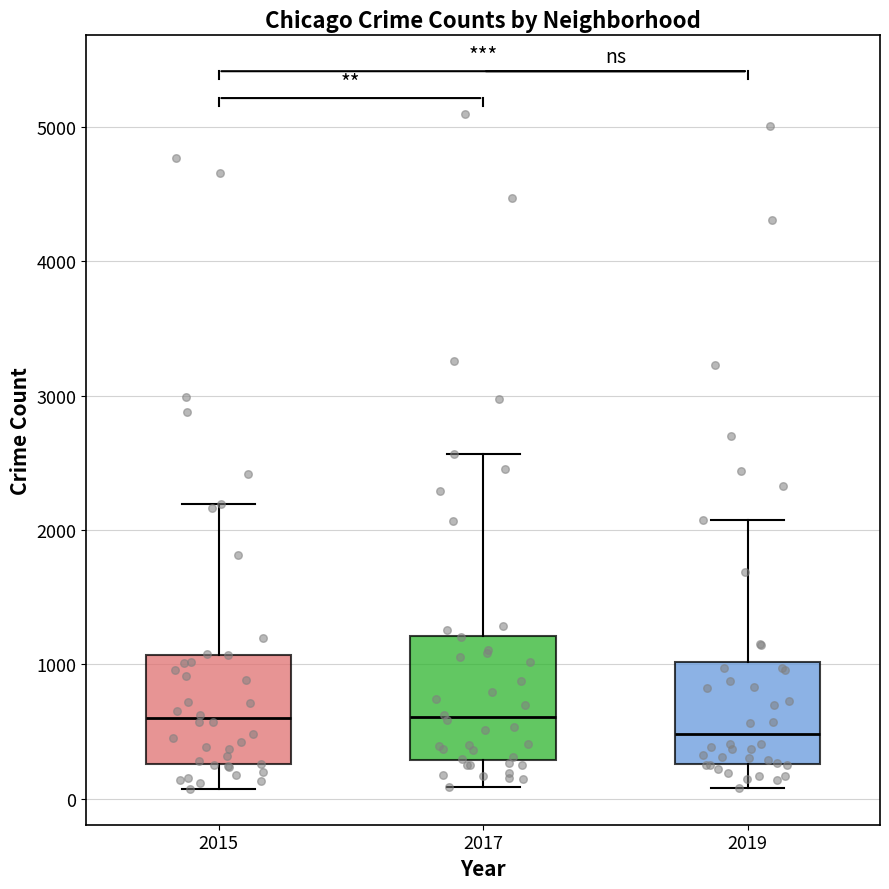

Reading left to right, read every box against the y-axis: the position of its median line, the range the box covers, and the ends of its whiskers. The values are not printed on the chart, so give them approximately, as read against the axis.

2015: median 600, box 300 to 1100, whiskers 100 to 2200
2017: median 600, box 300 to 1200, whiskers 100 to 2600
2019: median 500, box 300 to 1000, whiskers 100 to 2100